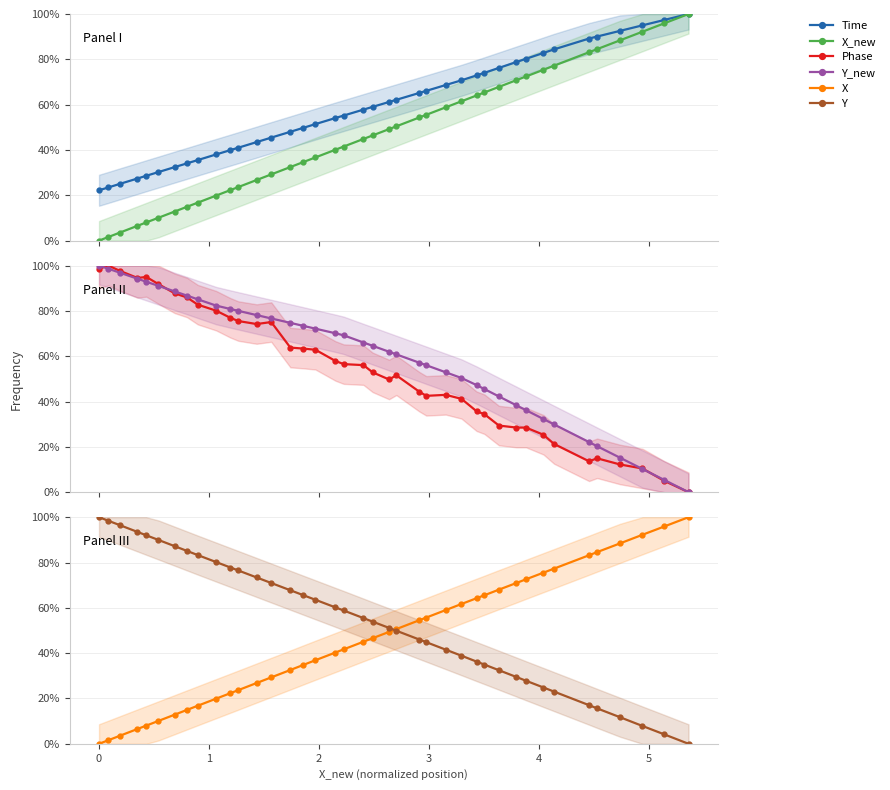

What is the difference between the second highest and minimum values in the Time series?

75.1